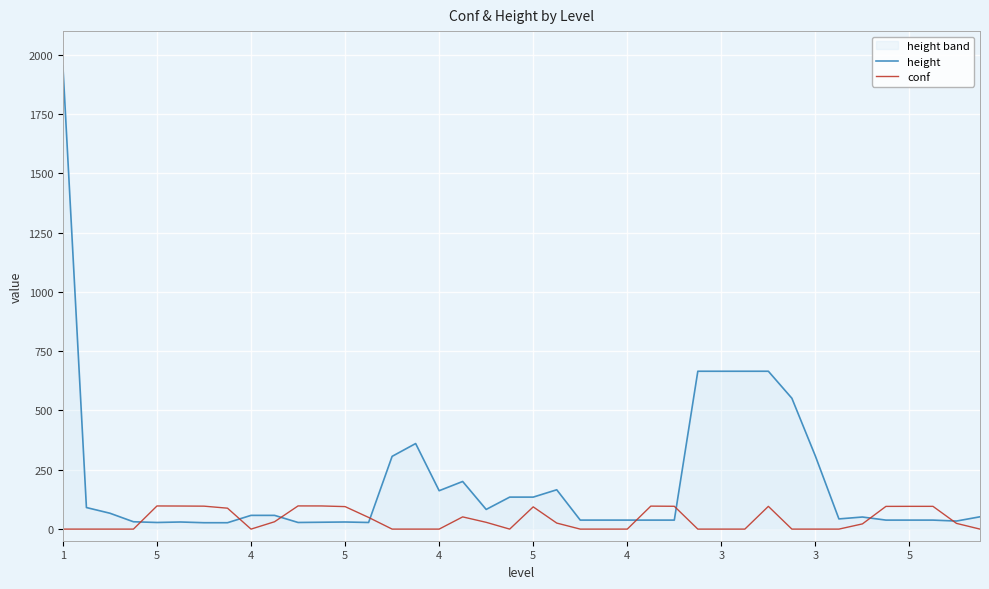

How many data points in height are less than 51?

20